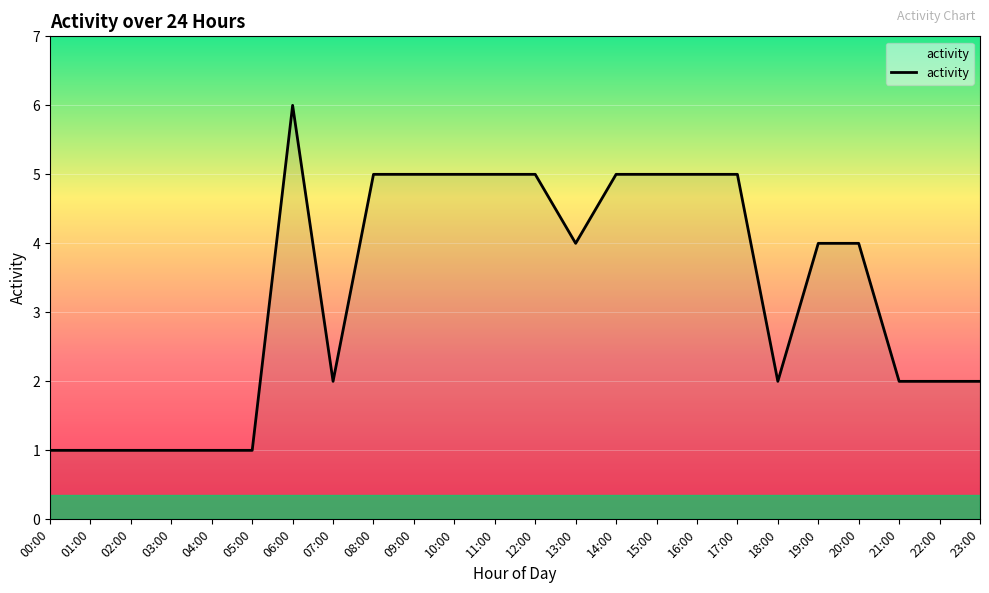

Between 01:00 and 15:00, which is larger?

15:00